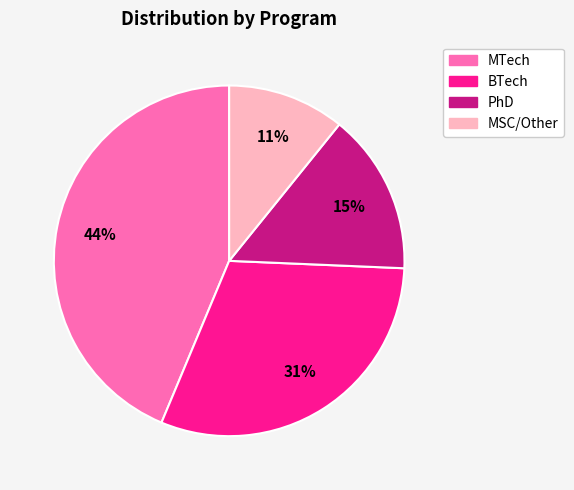

Is the sum of BTech and MSC/Other greater than half?

No